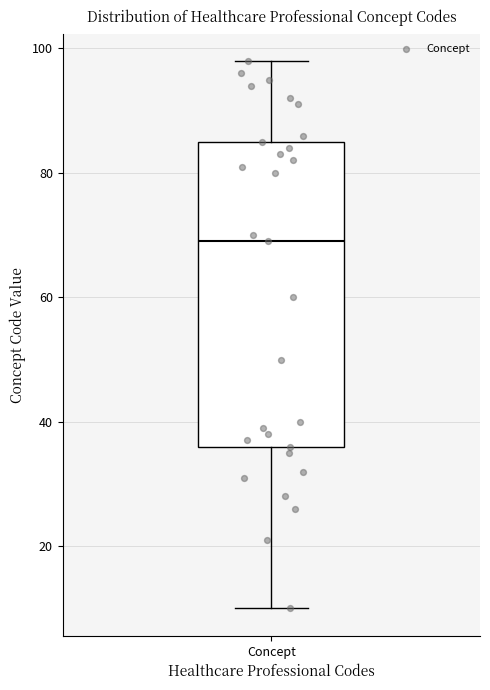

Transcribe this box plot: give where the median line is, the range the box spans, and where the two whiskers end, as read against the y-axis. The values are not printed on the chart, so give them approximately, as read against the axis.

median 70, box 36 to 86, whiskers 10 to 98